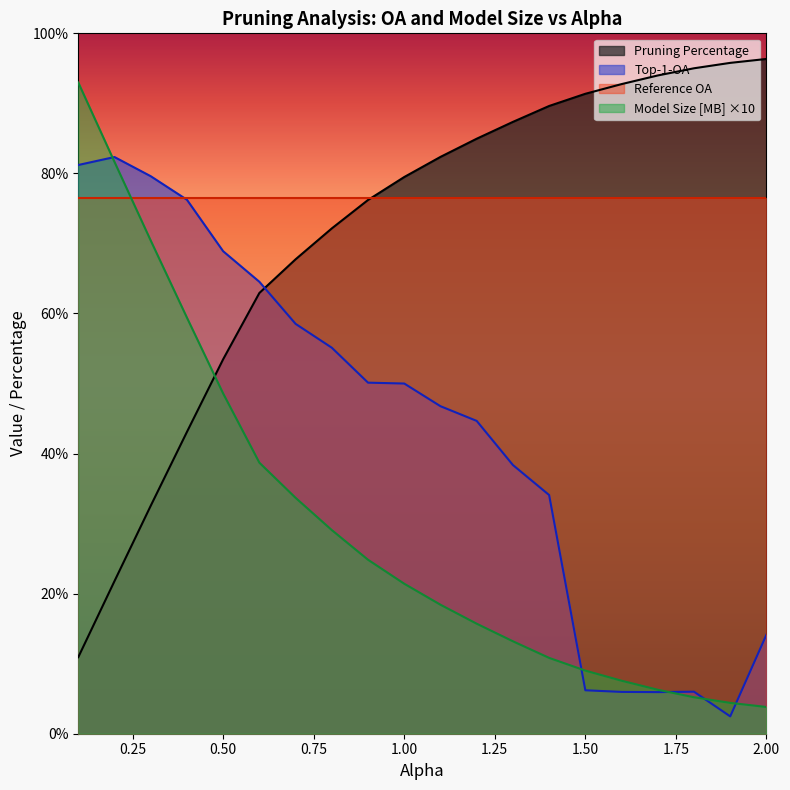

Between 0.2 and 0.6, which series saw the biggest shift?

Model Size [MB]